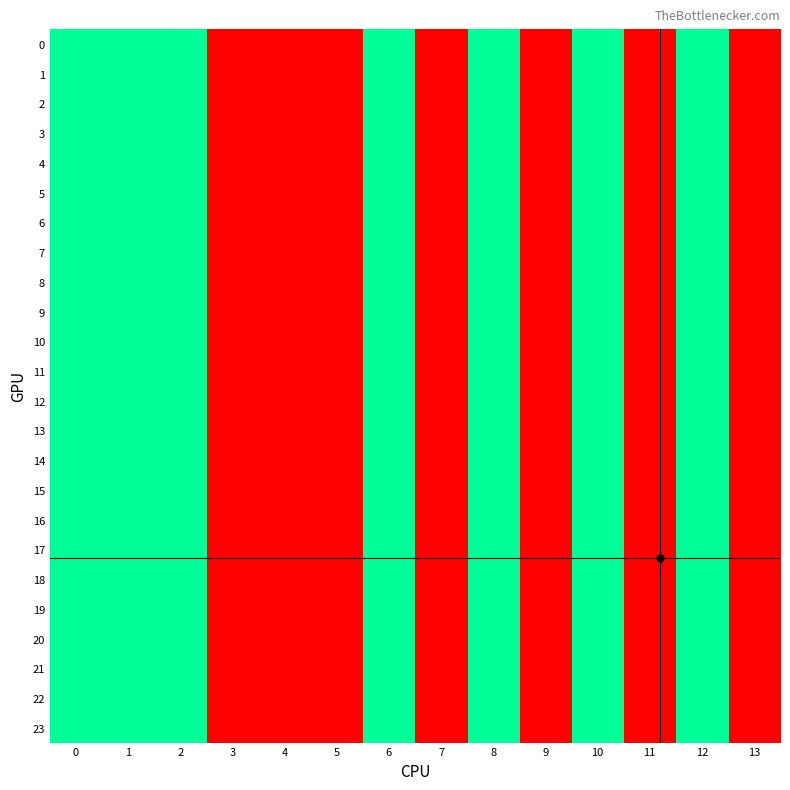

Reading left to right, extract all data points from this chart.

0: 0=2	1=2	2=2	3=1	4=1	5=1	6=2	7=1	8=2	9=1	10=2	11=1	12=2	13=1
1: 0=2	1=2	2=2	3=1	4=1	5=1	6=2	7=1	8=2	9=1	10=2	11=1	12=2	13=1
2: 0=2	1=2	2=2	3=1	4=1	5=1	6=2	7=1	8=2	9=1	10=2	11=1	12=2	13=1
3: 0=2	1=2	2=2	3=1	4=1	5=1	6=2	7=1	8=2	9=1	10=2	11=1	12=2	13=1
4: 0=2	1=2	2=2	3=1	4=1	5=1	6=2	7=1	8=2	9=1	10=2	11=1	12=2	13=1
5: 0=2	1=2	2=2	3=1	4=1	5=1	6=2	7=1	8=2	9=1	10=2	11=1	12=2	13=1
6: 0=2	1=2	2=2	3=1	4=1	5=1	6=2	7=1	8=2	9=1	10=2	11=1	12=2	13=1
7: 0=2	1=2	2=2	3=1	4=1	5=1	6=2	7=1	8=2	9=1	10=2	11=1	12=2	13=1
8: 0=2	1=2	2=2	3=1	4=1	5=1	6=2	7=1	8=2	9=1	10=2	11=1	12=2	13=1
9: 0=2	1=2	2=2	3=1	4=1	5=1	6=2	7=1	8=2	9=1	10=2	11=1	12=2	13=1
10: 0=2	1=2	2=2	3=1	4=1	5=1	6=2	7=1	8=2	9=1	10=2	11=1	12=2	13=1
11: 0=2	1=2	2=2	3=1	4=1	5=1	6=2	7=1	8=2	9=1	10=2	11=1	12=2	13=1
12: 0=2	1=2	2=2	3=1	4=1	5=1	6=2	7=1	8=2	9=1	10=2	11=1	12=2	13=1
13: 0=2	1=2	2=2	3=1	4=1	5=1	6=2	7=1	8=2	9=1	10=2	11=1	12=2	13=1
14: 0=2	1=2	2=2	3=1	4=1	5=1	6=2	7=1	8=2	9=1	10=2	11=1	12=2	13=1
15: 0=2	1=2	2=2	3=1	4=1	5=1	6=2	7=1	8=2	9=1	10=2	11=1	12=2	13=1
16: 0=2	1=2	2=2	3=1	4=1	5=1	6=2	7=1	8=2	9=1	10=2	11=1	12=2	13=1
17: 0=2	1=2	2=2	3=1	4=1	5=1	6=2	7=1	8=2	9=1	10=2	11=1	12=2	13=1
18: 0=2	1=2	2=2	3=1	4=1	5=1	6=2	7=1	8=2	9=1	10=2	11=1	12=2	13=1
19: 0=2	1=2	2=2	3=1	4=1	5=1	6=2	7=1	8=2	9=1	10=2	11=1	12=2	13=1
20: 0=2	1=2	2=2	3=1	4=1	5=1	6=2	7=1	8=2	9=1	10=2	11=1	12=2	13=1
21: 0=2	1=2	2=2	3=1	4=1	5=1	6=2	7=1	8=2	9=1	10=2	11=1	12=2	13=1
22: 0=2	1=2	2=2	3=1	4=1	5=1	6=2	7=1	8=2	9=1	10=2	11=1	12=2	13=1
23: 0=2	1=2	2=2	3=1	4=1	5=1	6=2	7=1	8=2	9=1	10=2	11=1	12=2	13=1